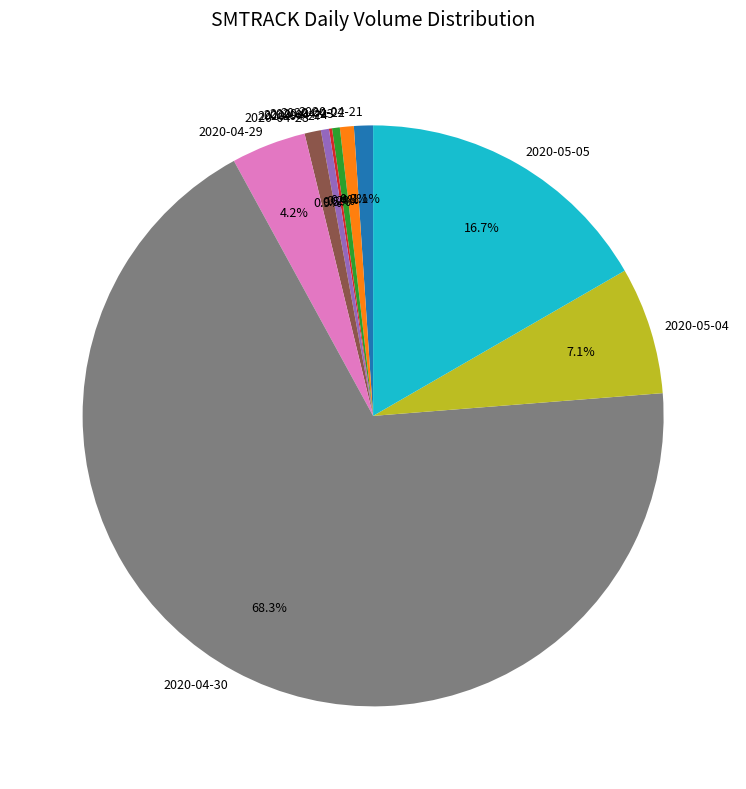

Is 2020-04-22 the majority of the pie?

No